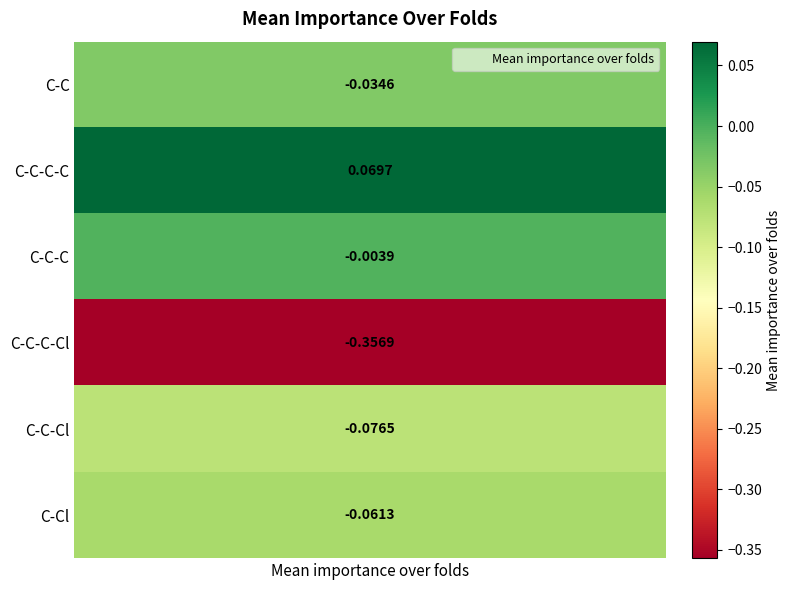

Between C-C-C-Cl and C-Cl, which is larger?

C-Cl